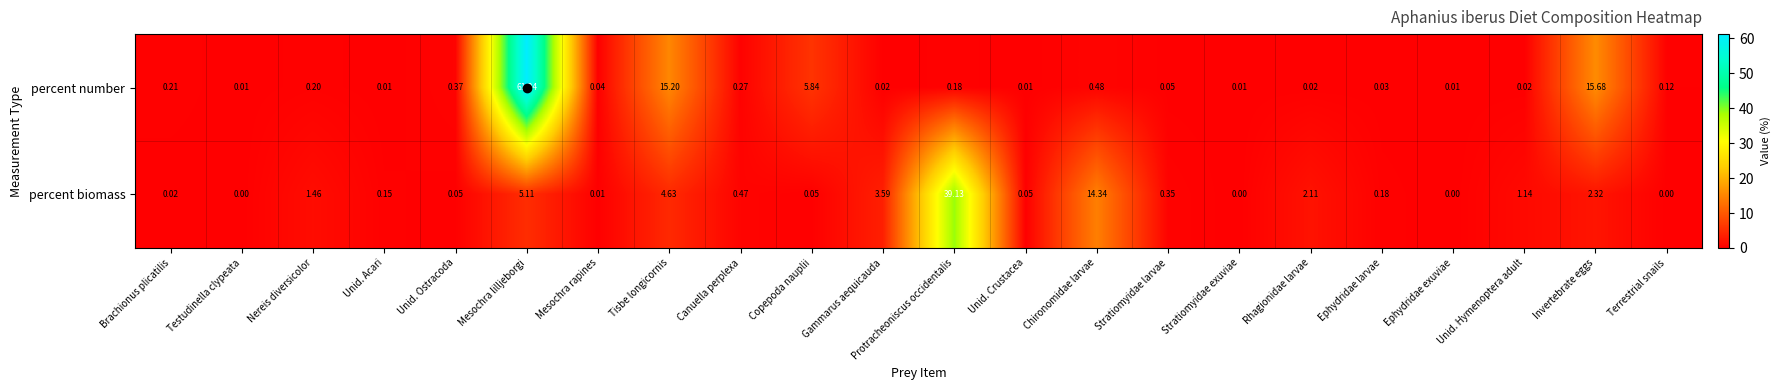

Which series has the largest total across all categories?

percent number